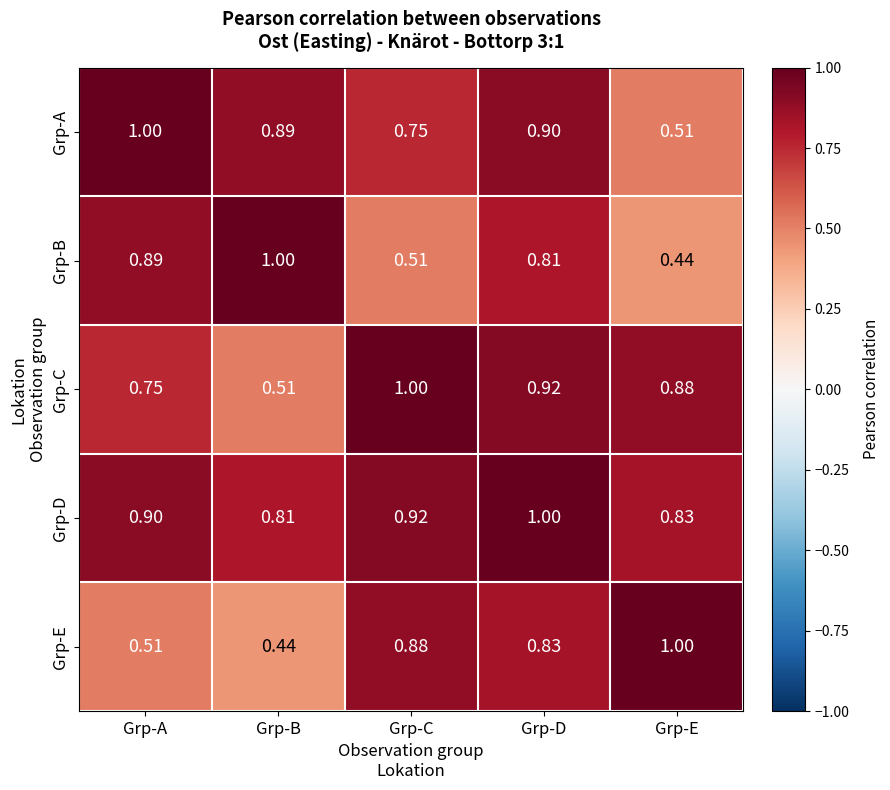

At which label does Grp-E reach its peak?

Grp-E